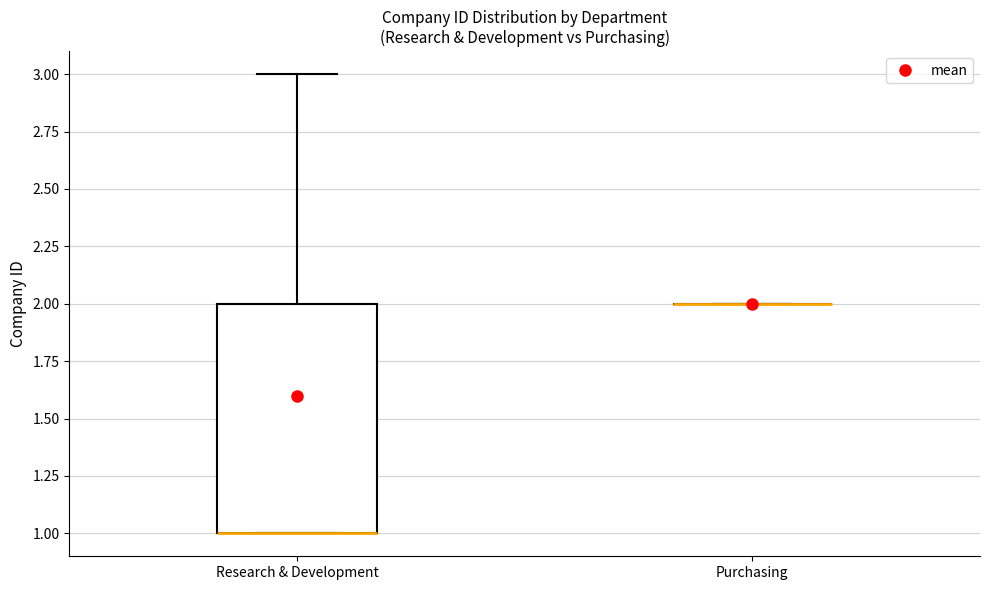

Where does the upper whisker of the box for Research & Development end on the y-axis? The values are not printed on the chart, so give them approximately, as read against the axis.

3